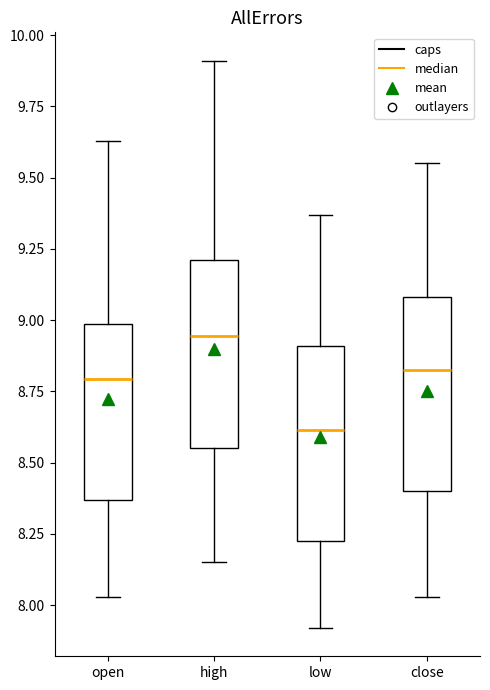

Where does the median line of the box for close sit on the y-axis? The values are not printed on the chart, so give them approximately, as read against the axis.

8.85